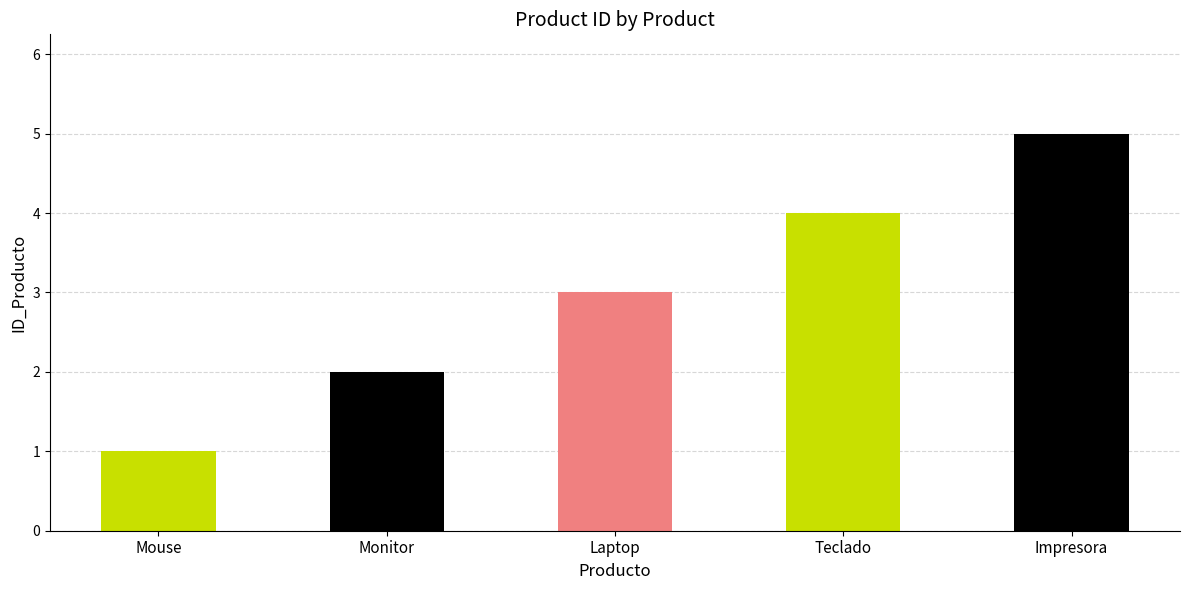

Reading right to left, list all the values displayed in this chart.

5	4	3	2	1